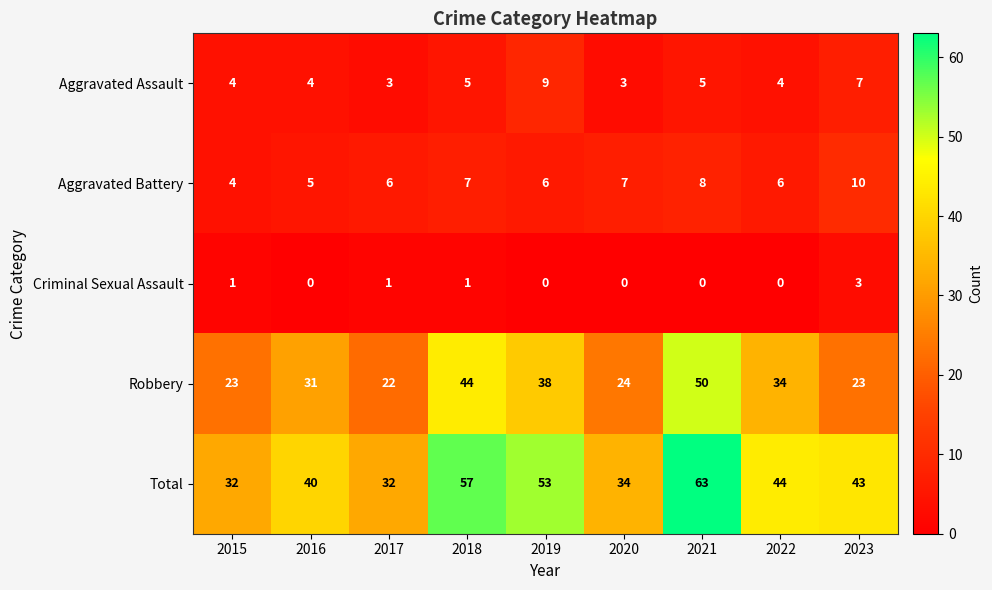

What is the minimum value for Total?

32